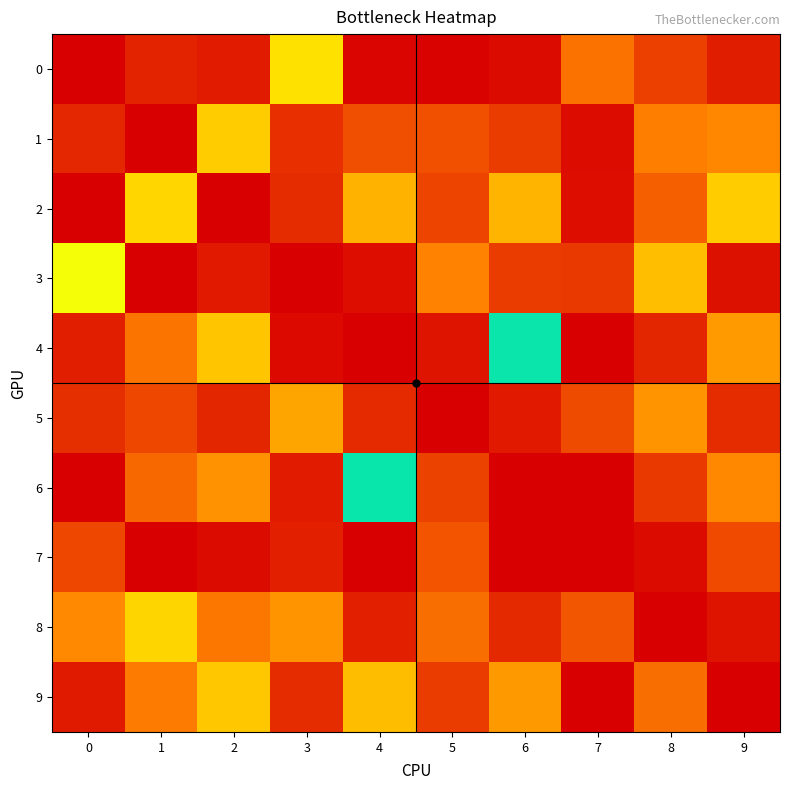

At 3, list the series in order from smallest to largest.

3, 4, 6, 7, 2, 9, 1, 8, 5, 0